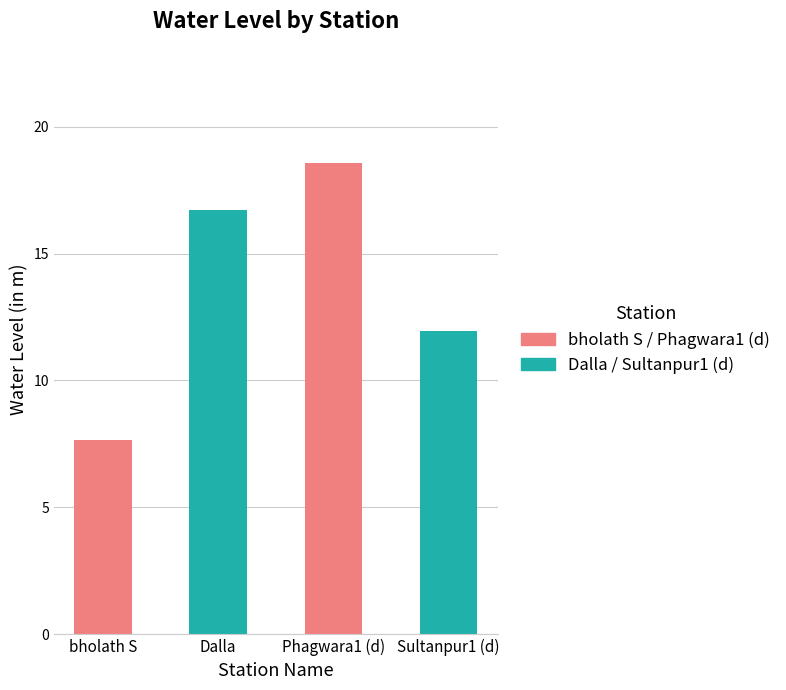

What is the label of the 4th bar from the left?

Sultanpur1 (d)